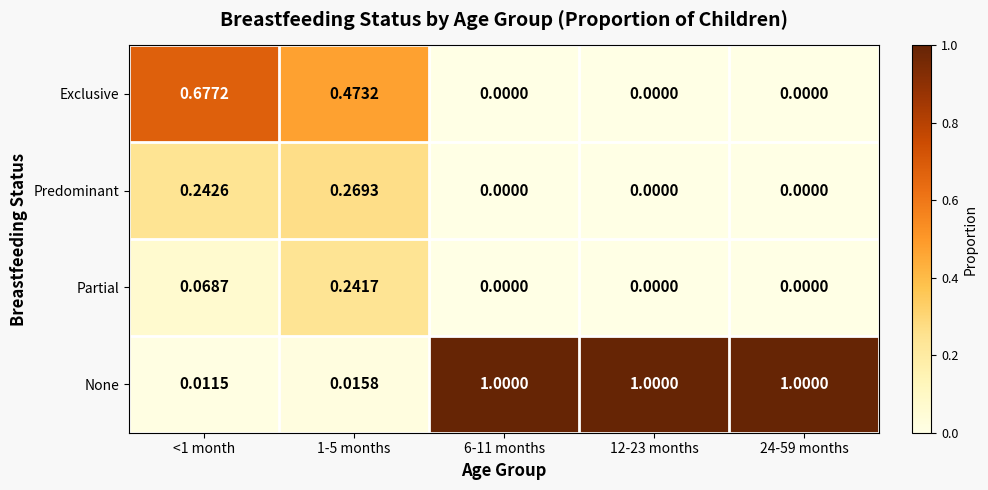

Rank the series by their maximum value, from highest to lowest.

None, Exclusive, Predominant, Partial